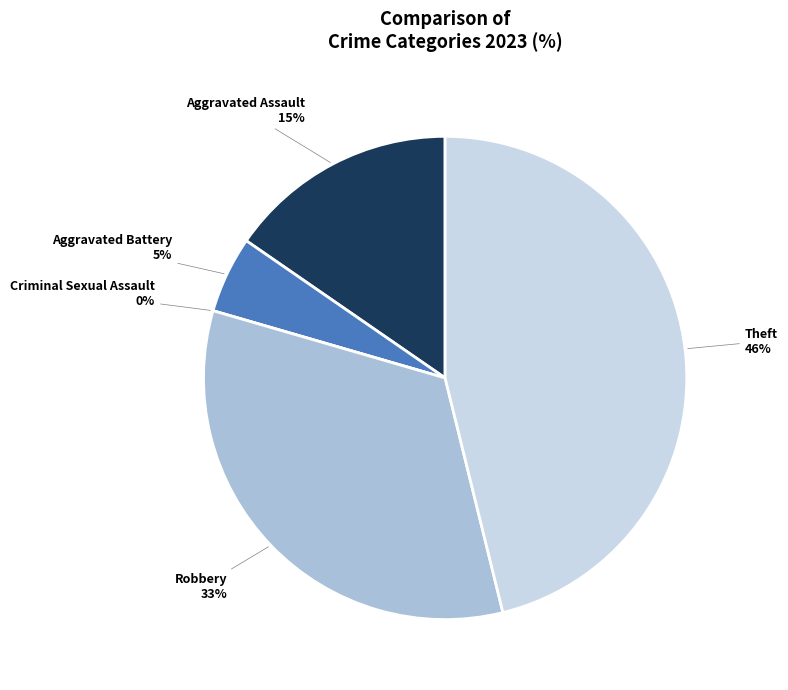

Rank the categories by value from lowest to highest.

Criminal Sexual Assault, Aggravated Battery, Aggravated Assault, Robbery, Theft